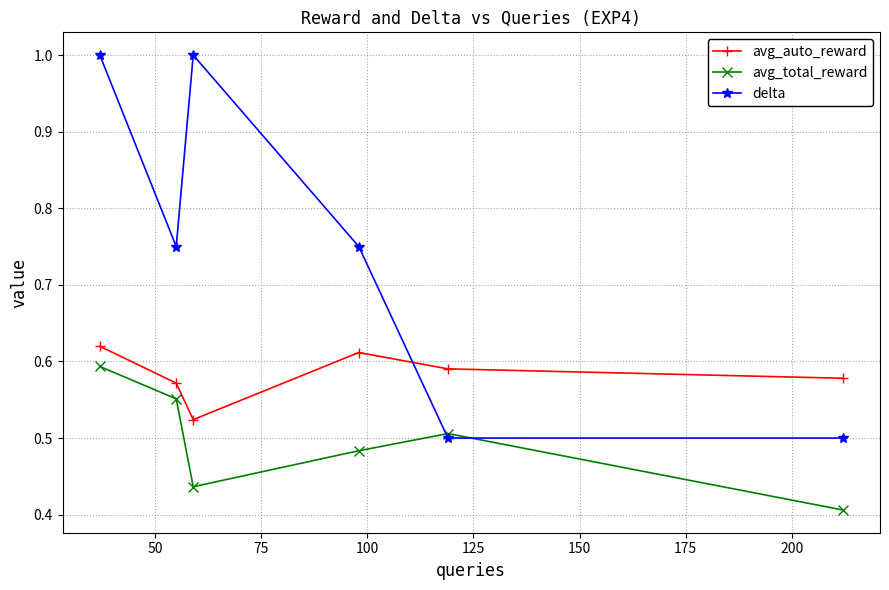

Which series has the largest range (max minus min)?

delta